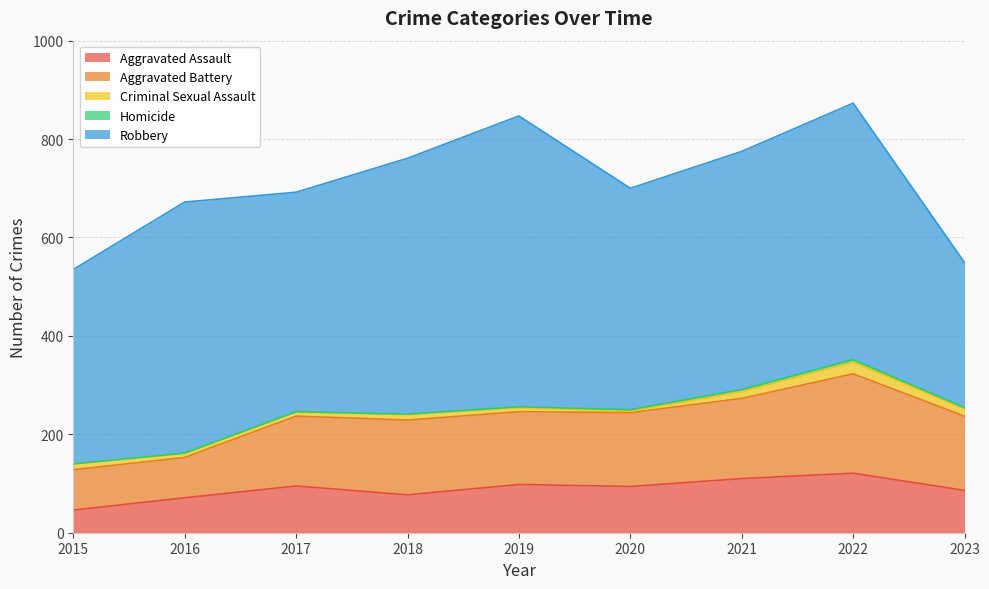

At which label does Criminal Sexual Assault first exceed 11?

2015